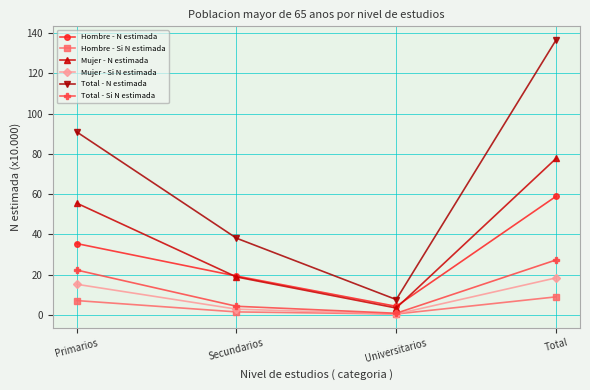

Rank the series by their maximum value, from highest to lowest.

Total - N estimada, Mujer - N estimada, Hombre - N estimada, Total - Si N estimada, Mujer - Si N estimada, Hombre - Si N estimada